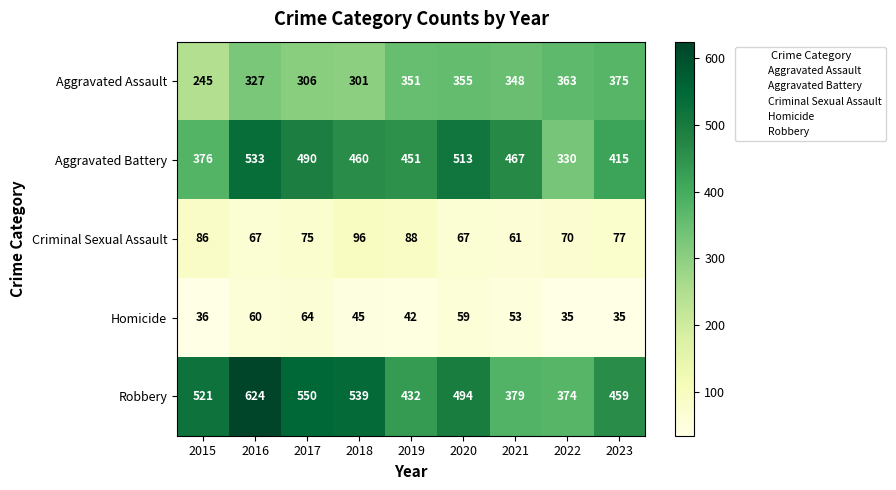

At which category is the sum across all series the highest?

2016